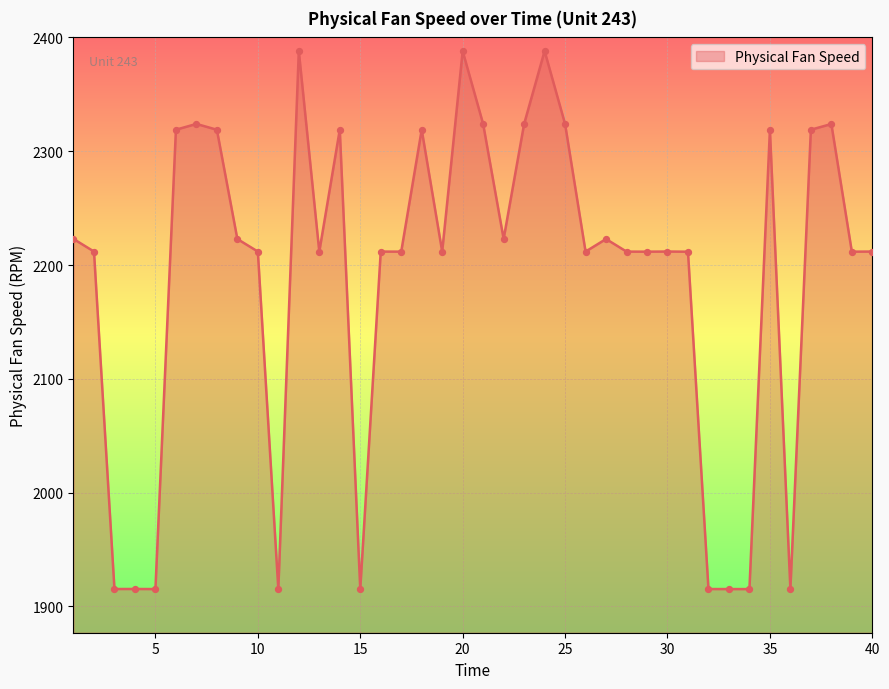

What is the difference between the maximum and minimum values?

472.9